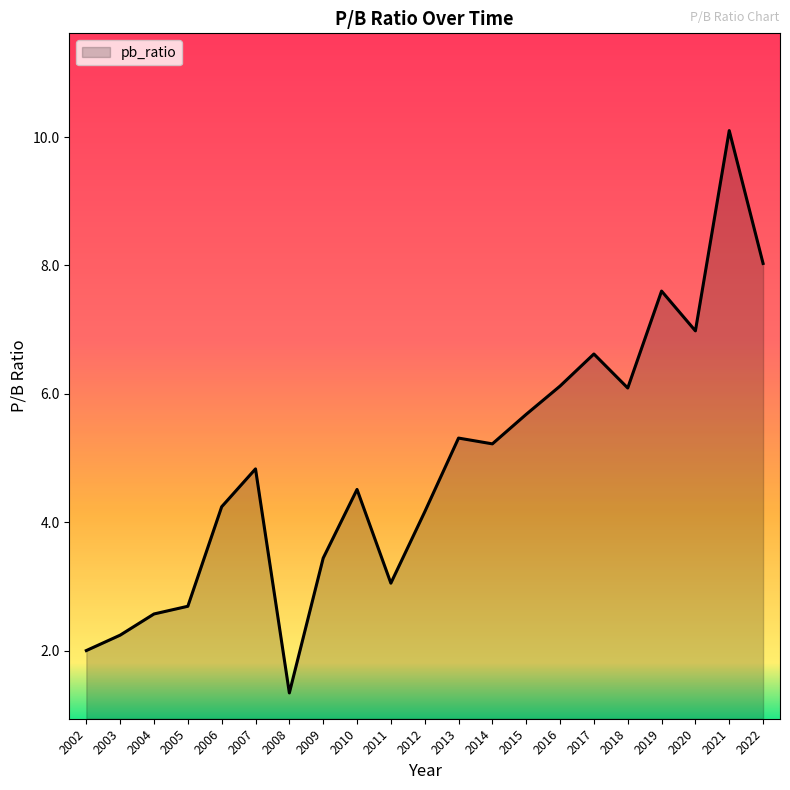

Where does the data first go above 4?

2006